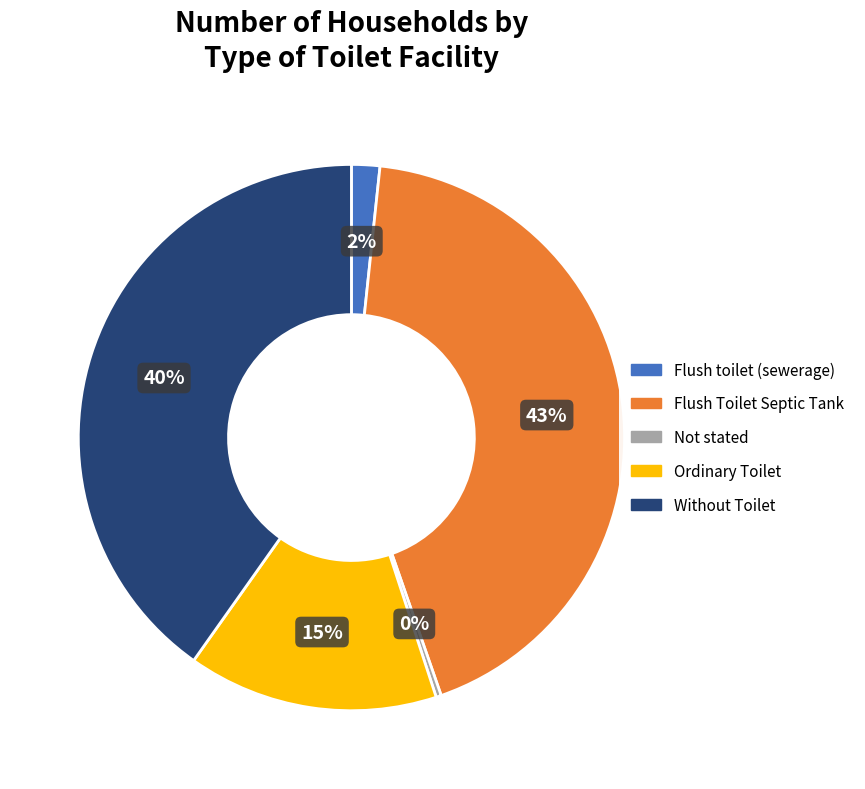

Which category has the biggest portion of the pie?

Flush Toilet Septic Tank